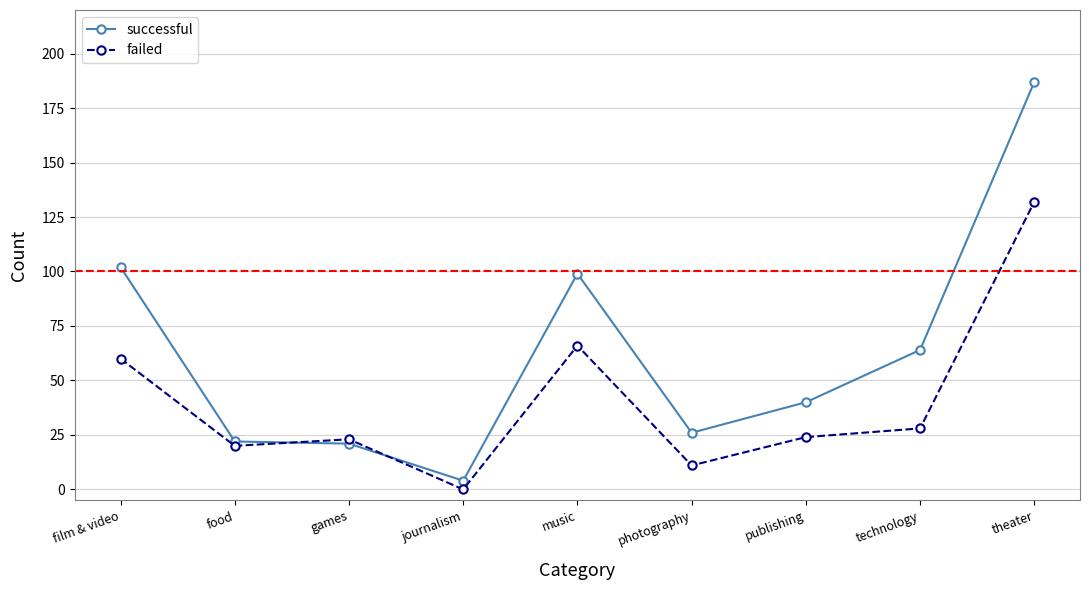

Reading right to left, what are all the values shown in this chart?

successful: theater=187	technology=64	publishing=40	photography=26	music=99	journalism=4	games=21	food=22	film & video=102
failed: theater=132	technology=28	publishing=24	photography=11	music=66	journalism=0	games=23	food=20	film & video=60